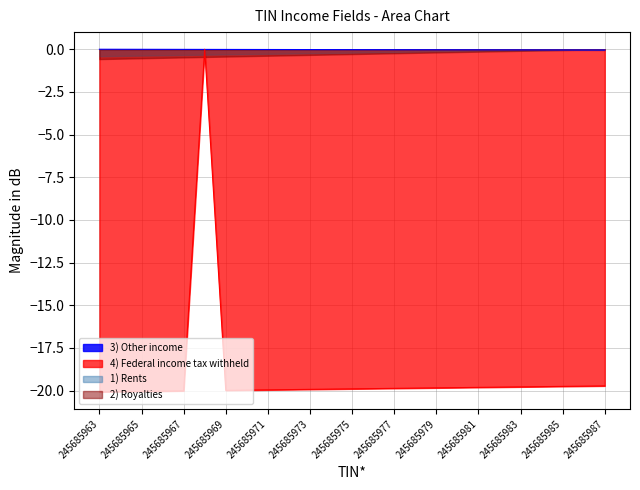

Which series has the largest range (max minus min)?

4) Federal income tax withheld